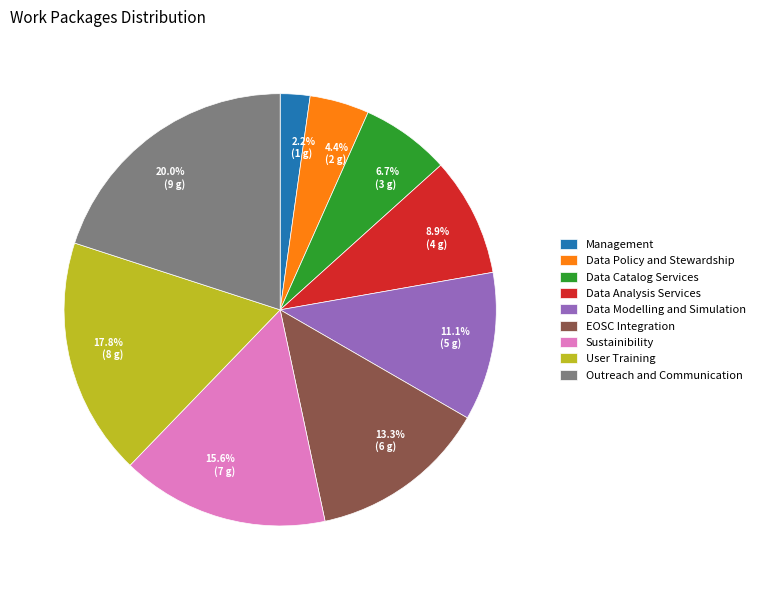

Is there any slice that represents more than half of the pie?

No